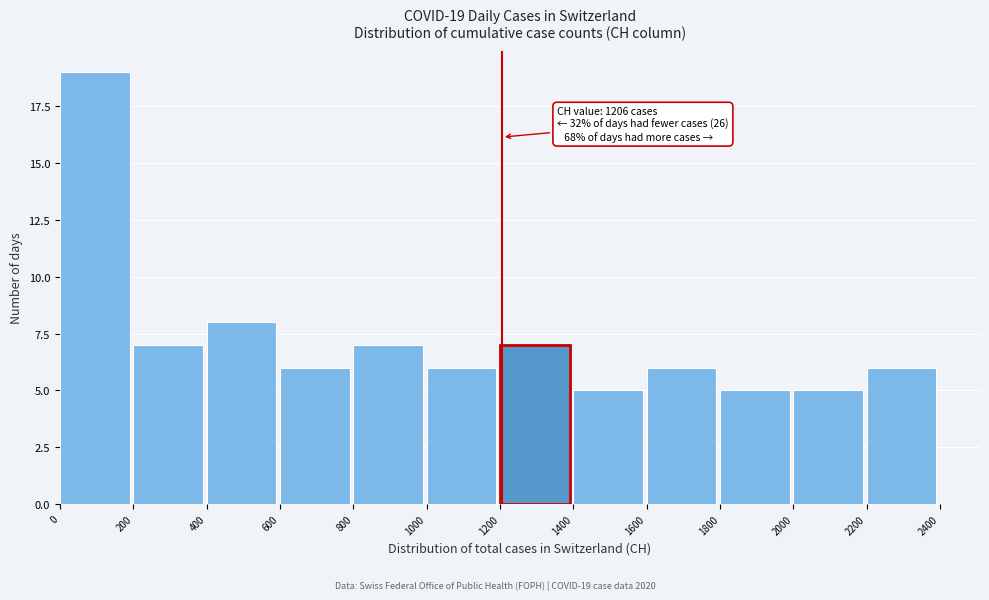

Over which range of the x-axis is the bar tallest?

0 to 200